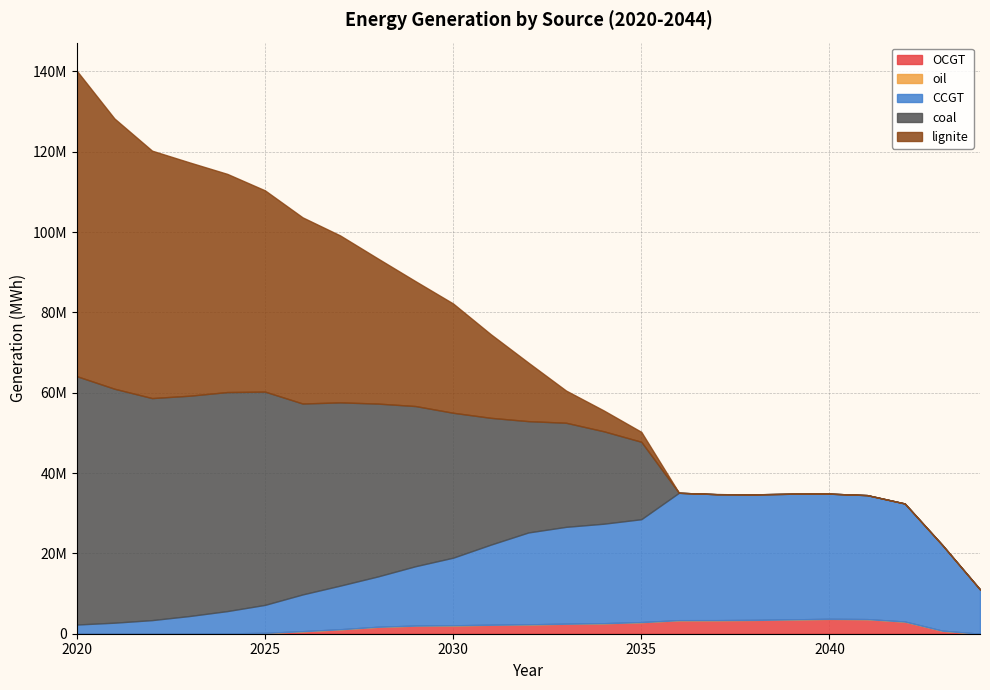

What is the difference between the maximum and minimum values in the OCGT series?

3700877.6